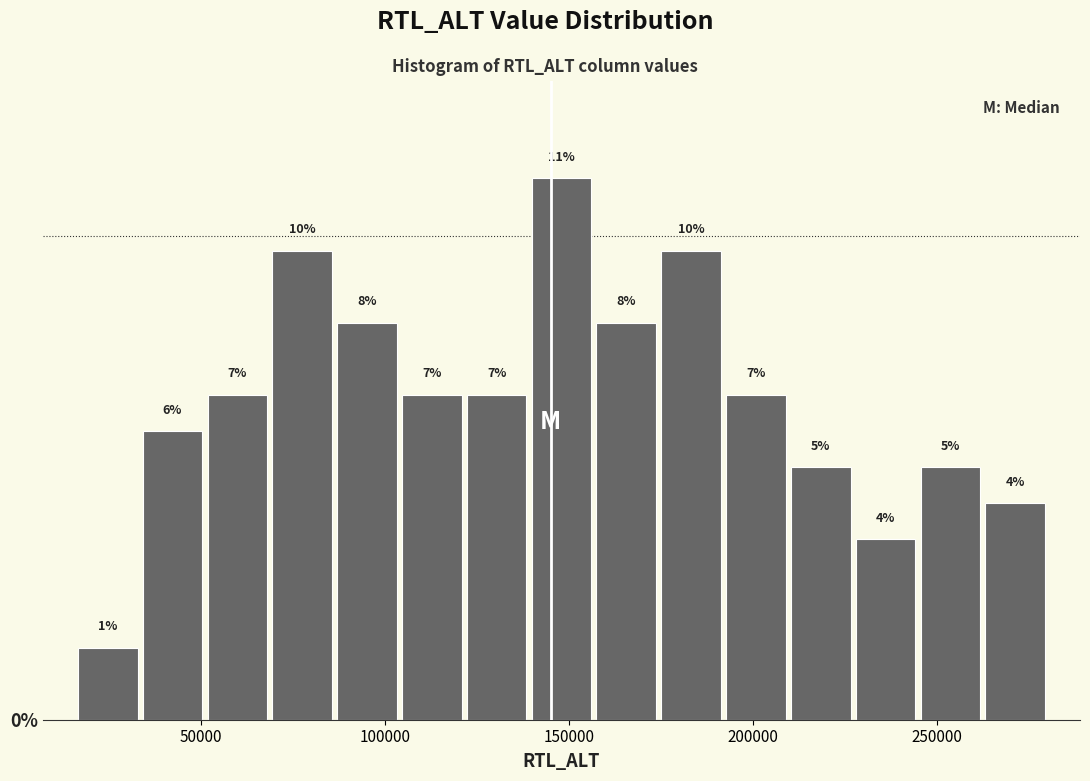

Read against the x-axis, roughly where is the centre of the tallest bar?

150000